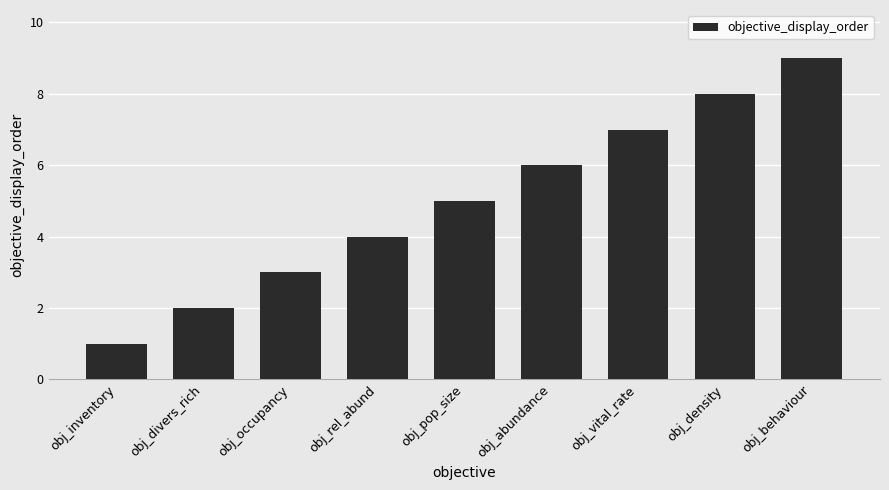

What is the ratio of the value at obj_abundance to the value at obj_occupancy?

2.0